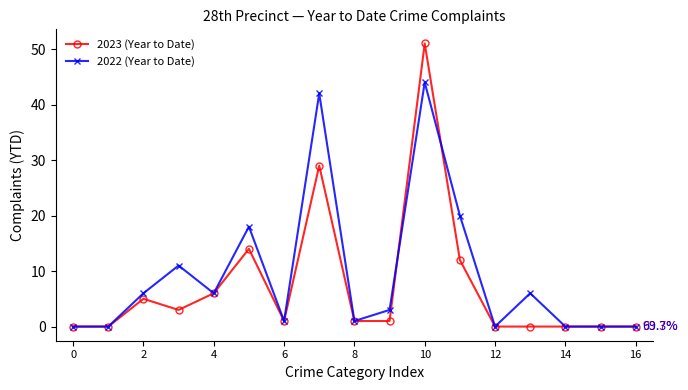

True or false: 2022 (Year to Date) has more than 2 points higher than both neighbors.

True